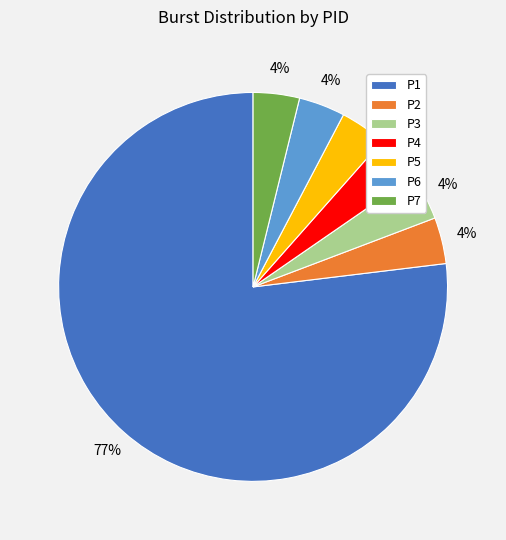

Is P1 the majority of the pie?

Yes